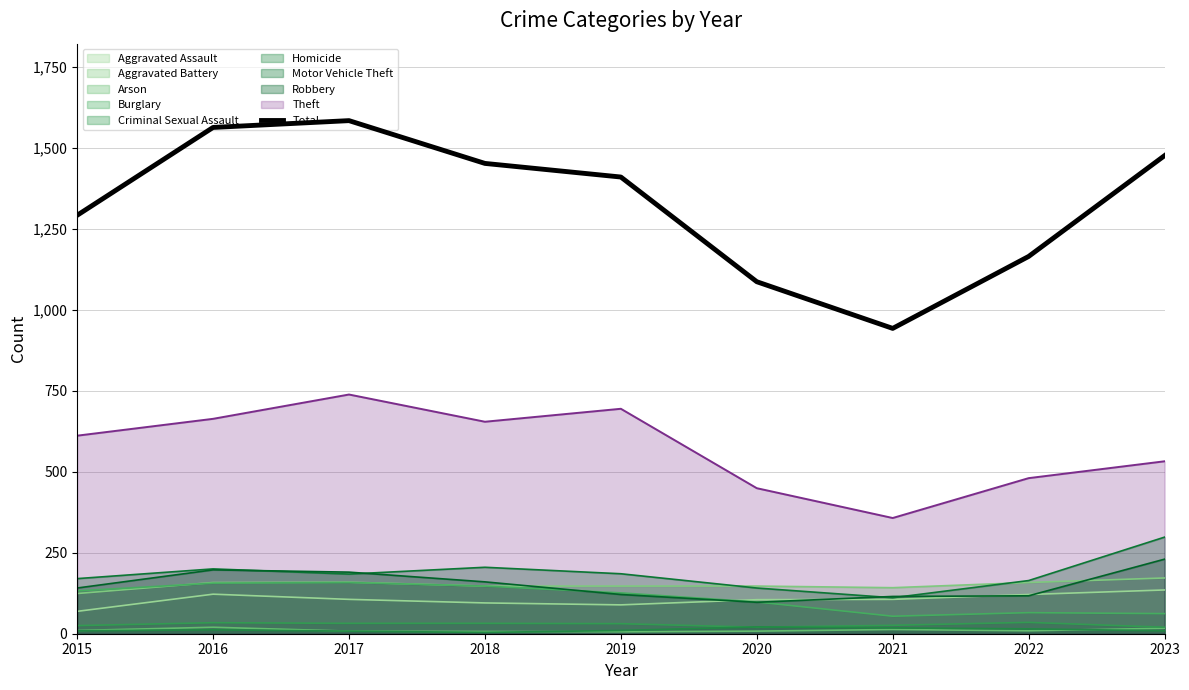

True or false: the data has more than 2 interior local peaks.

False